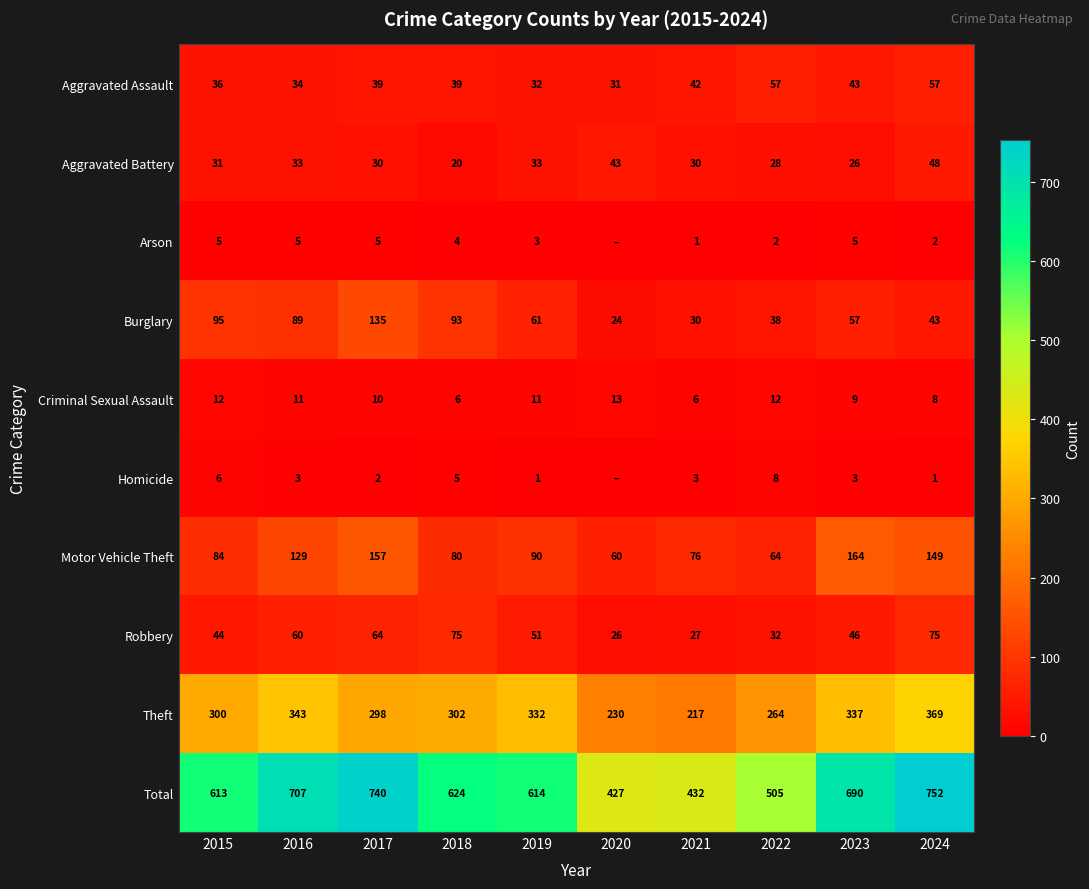

True or false: Burglary has a value of 24 at 2020.

True